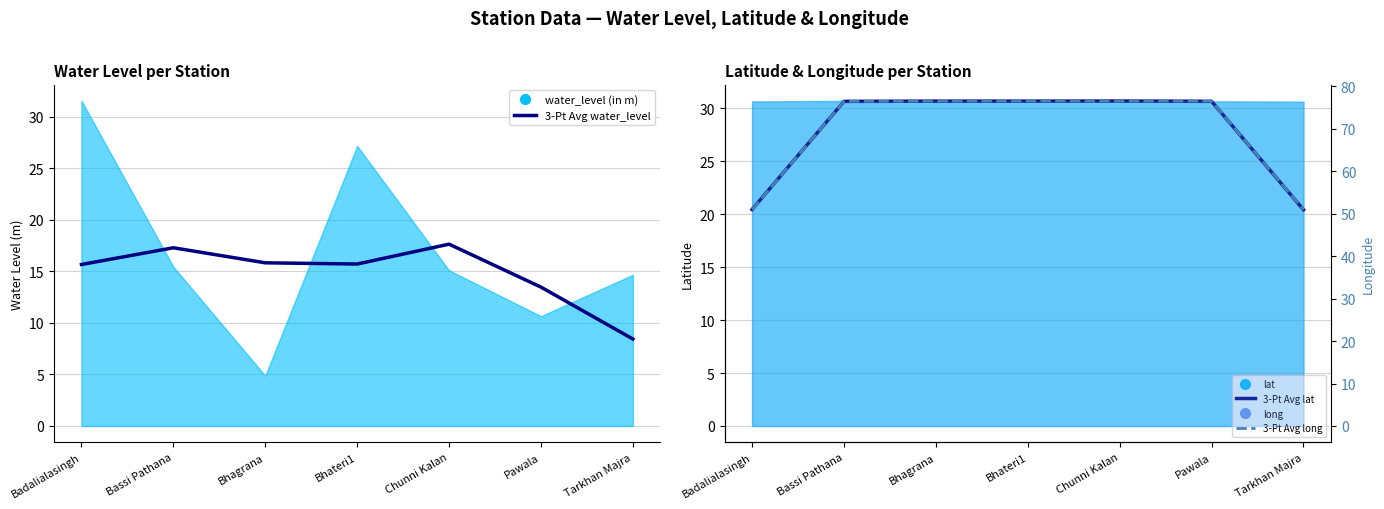

Which series changed the most between Pawala and Tarkhan Majra?

3-Pt Avg long